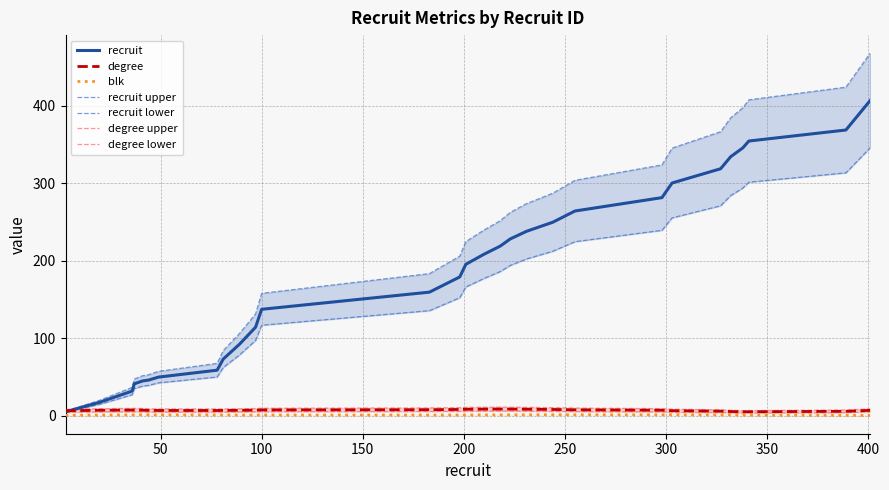

True or false: blk and recruit intersect in this chart.

False